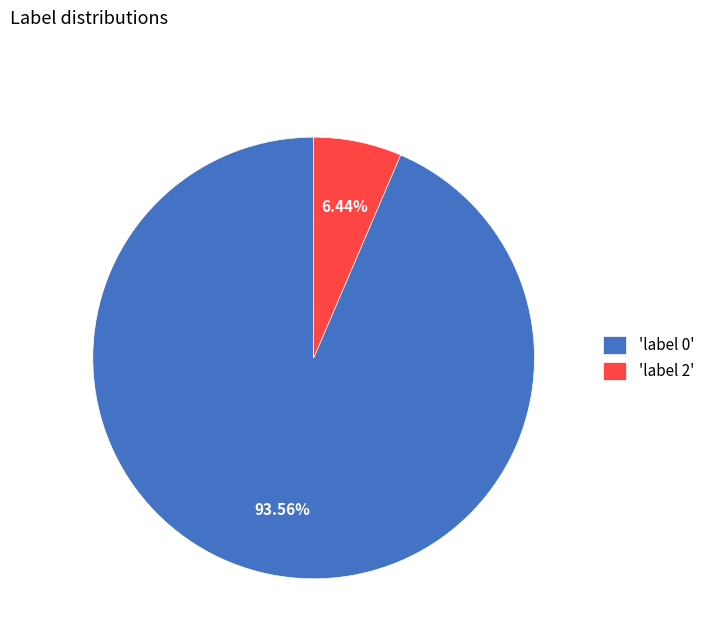

Is the sum of 'label 2' and 'label 0' greater than half?

Yes